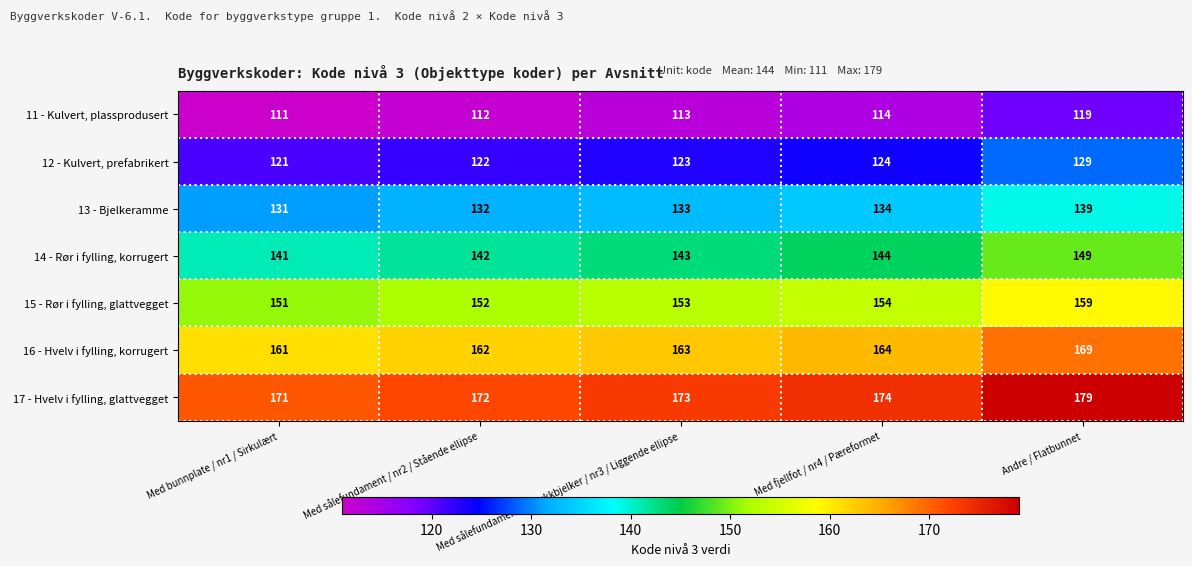

What is the spread (max minus min) of values at Med sålefundament / nr2 / Stående ellipse?

60